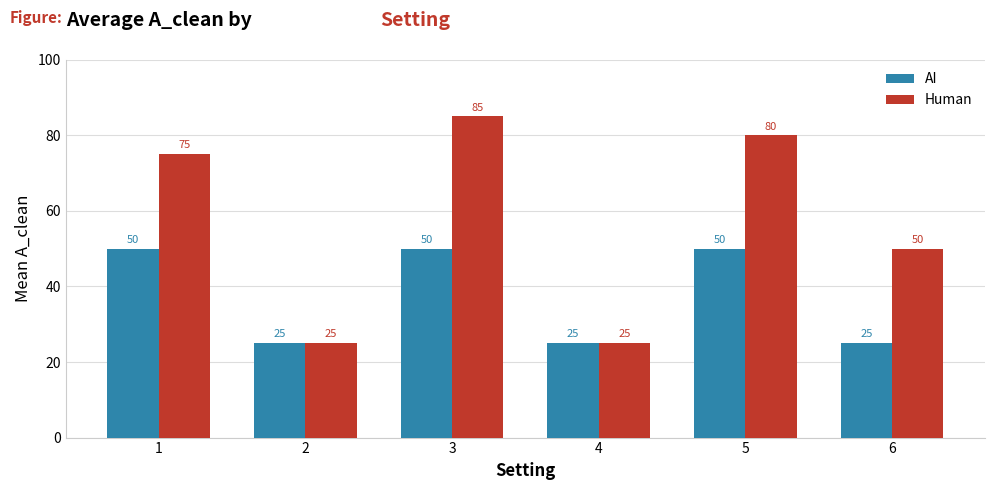

What is the sum of all Human values?

340